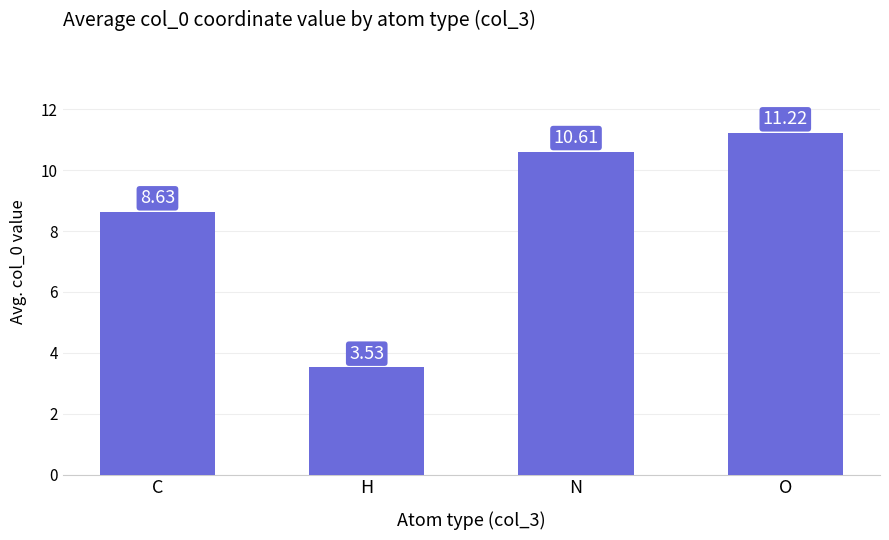

Rank the categories by value from highest to lowest.

O, N, C, H